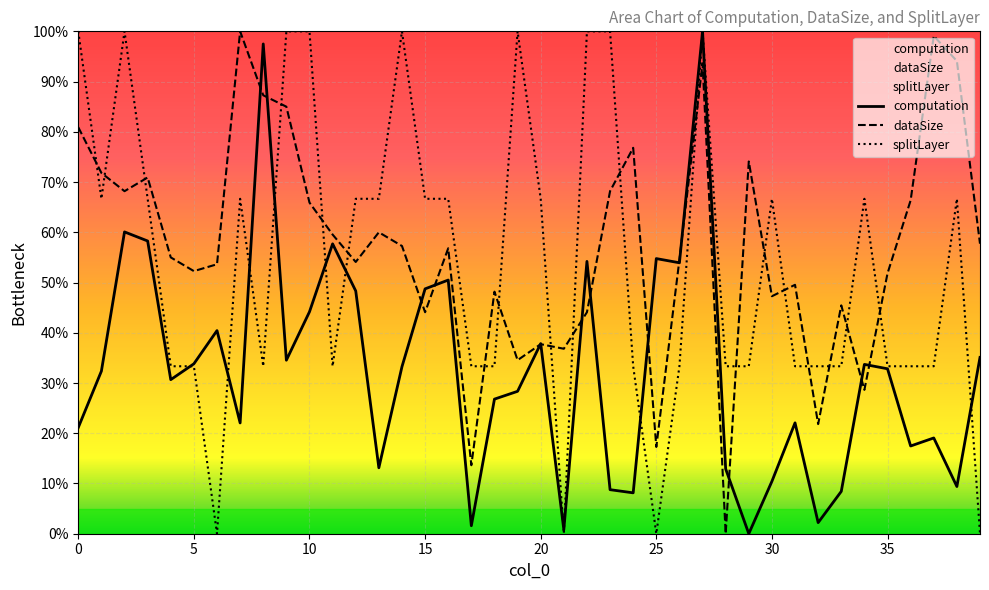

Is it true that computation equals 32.8 at 35?

True